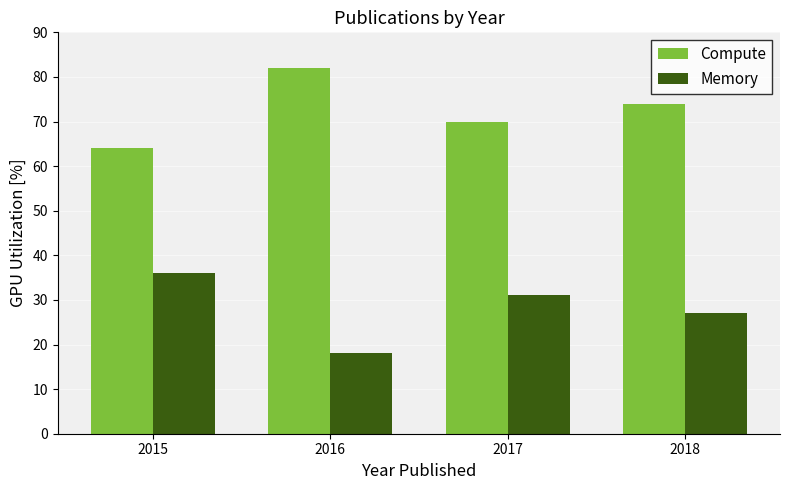

True or false: Memory has a value of 7 at 2018.

False